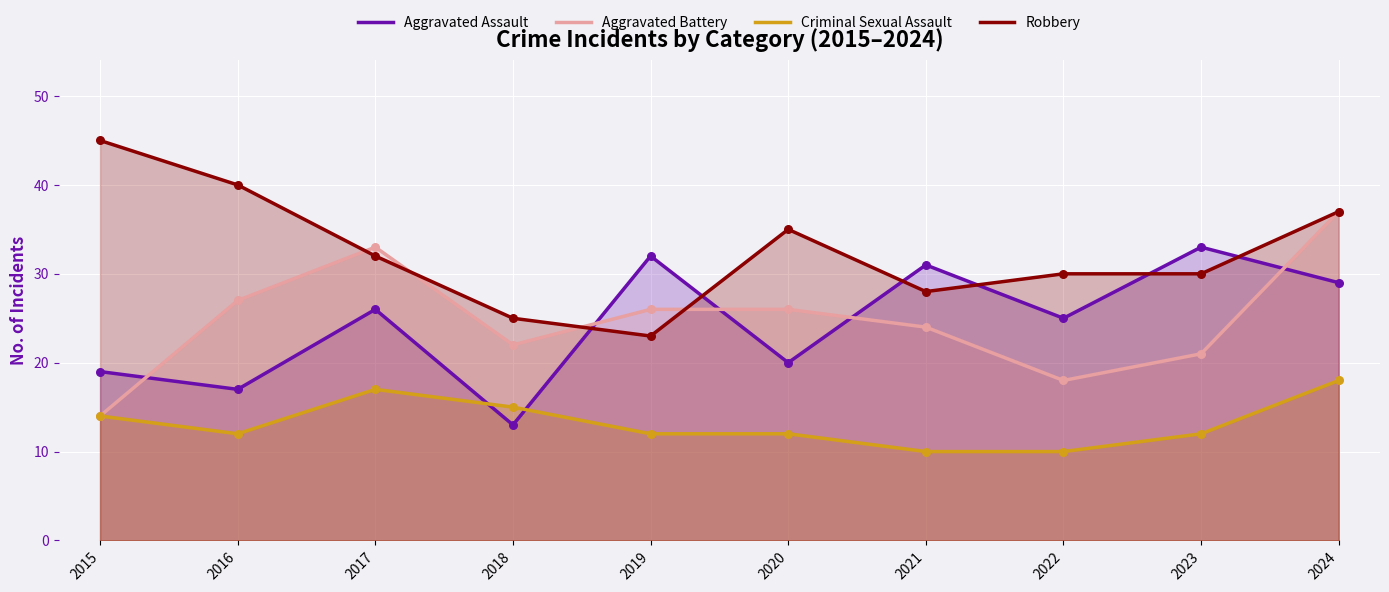

At how many categories does at least one series exceed 14?

10